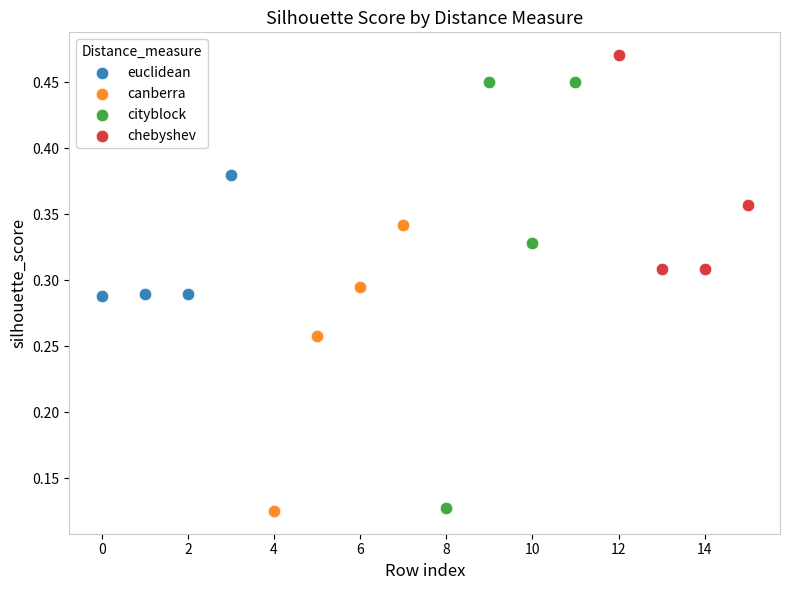

Which series has the widest spread of Y values?

cityblock